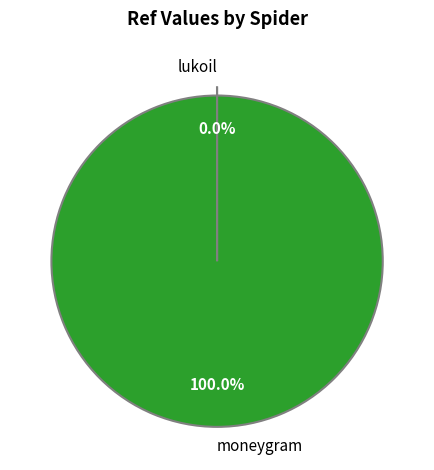

What is the largest slice in the pie chart?

moneygram